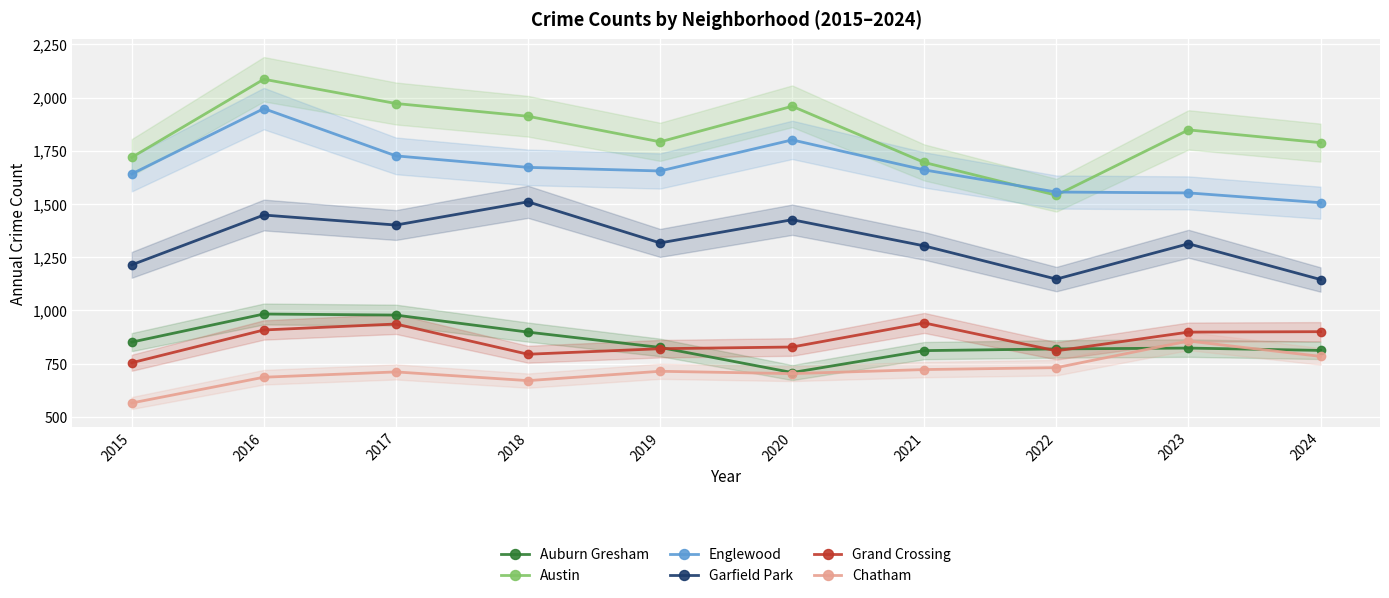

At 2020, list the series in order from smallest to largest.

Chatham, Auburn Gresham, Grand Crossing, Garfield Park, Englewood, Austin